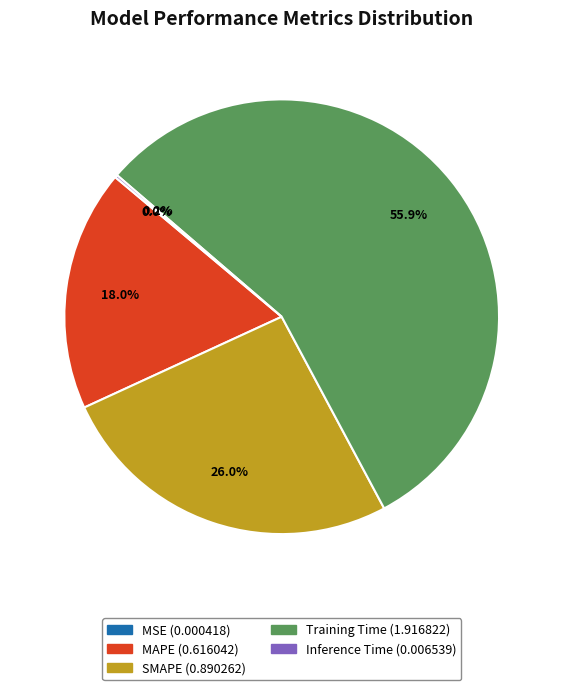

Which category has the biggest portion of the pie?

Training Time